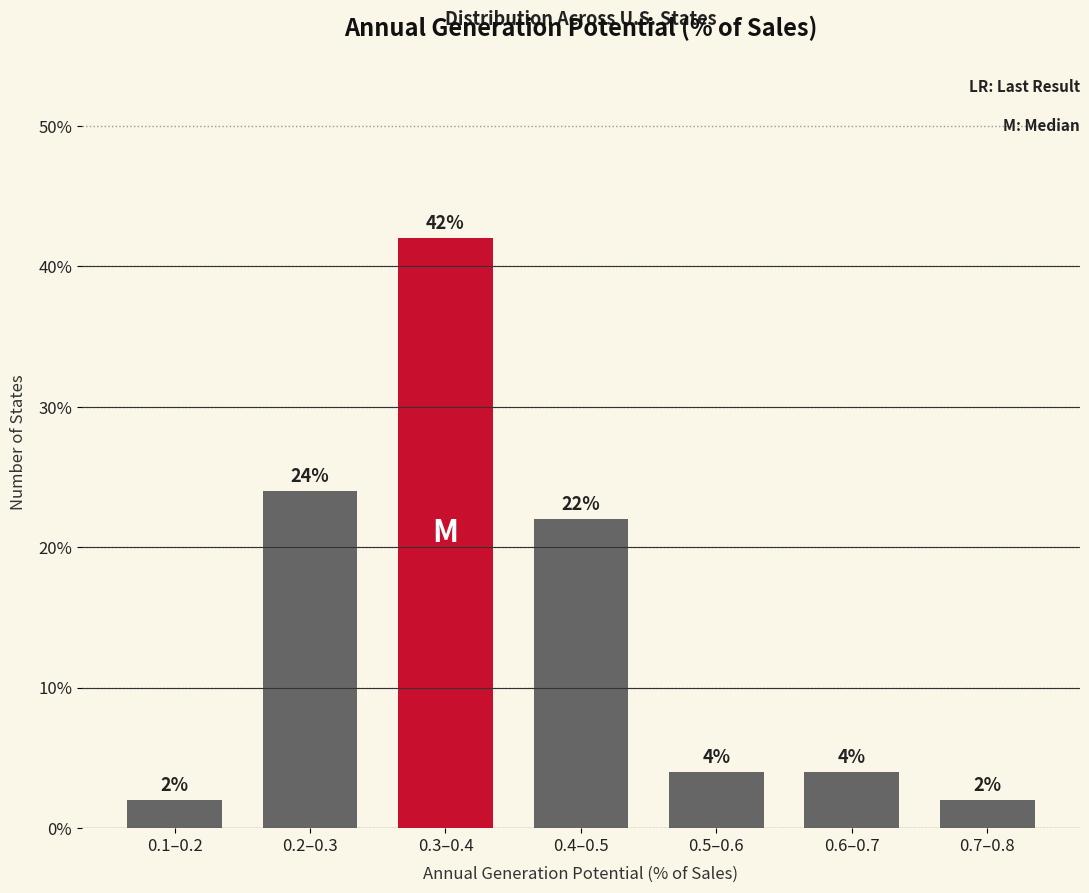

Reading right to left, what are all the values shown in this chart?

0.7–0.8=2	0.6–0.7=4	0.5–0.6=4	0.4–0.5=22	0.3–0.4=42	0.2–0.3=24	0.1–0.2=2